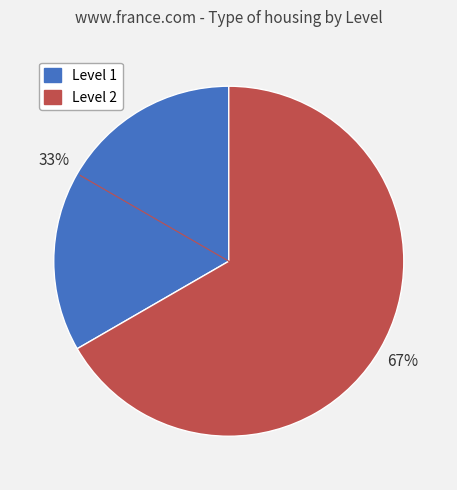

Is there a majority slice in this chart?

Yes